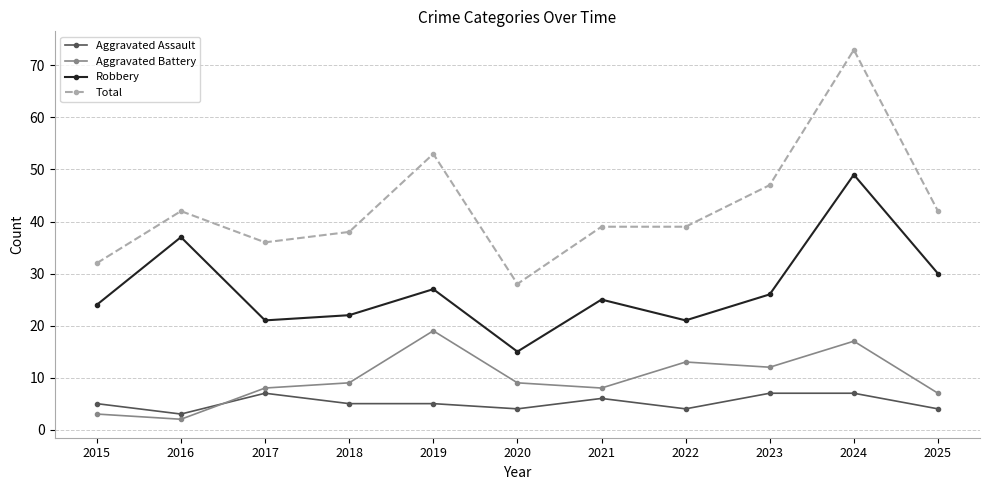

True or false: Aggravated Assault and Aggravated Battery intersect in this chart.

True